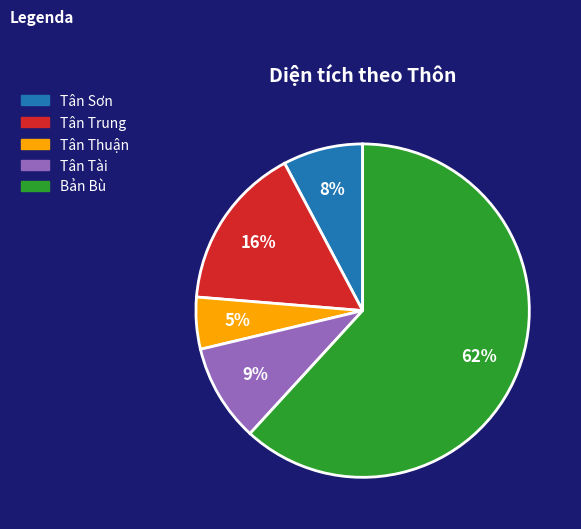

Is there a majority slice in this chart?

Yes